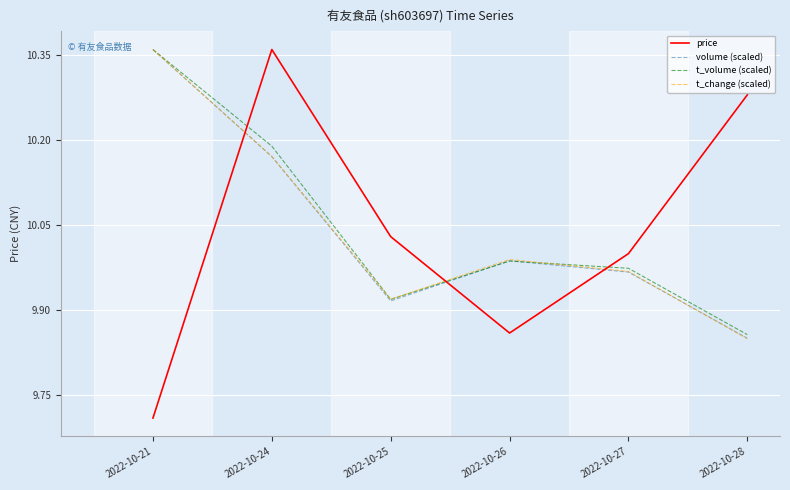

Which category has the lowest value in the price series?

2022-10-21